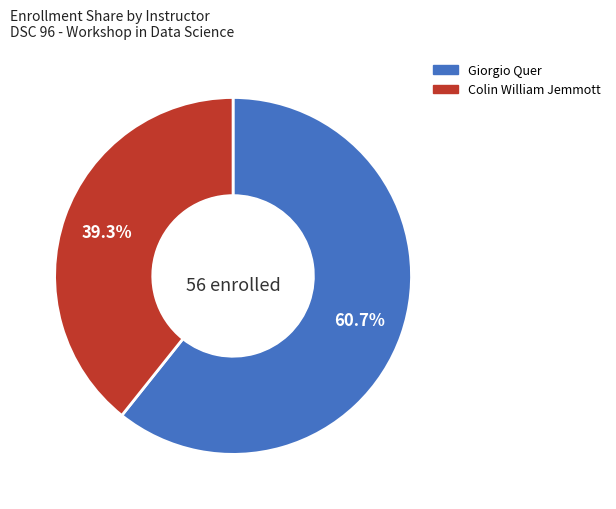

Count the number of slices in the pie.

2